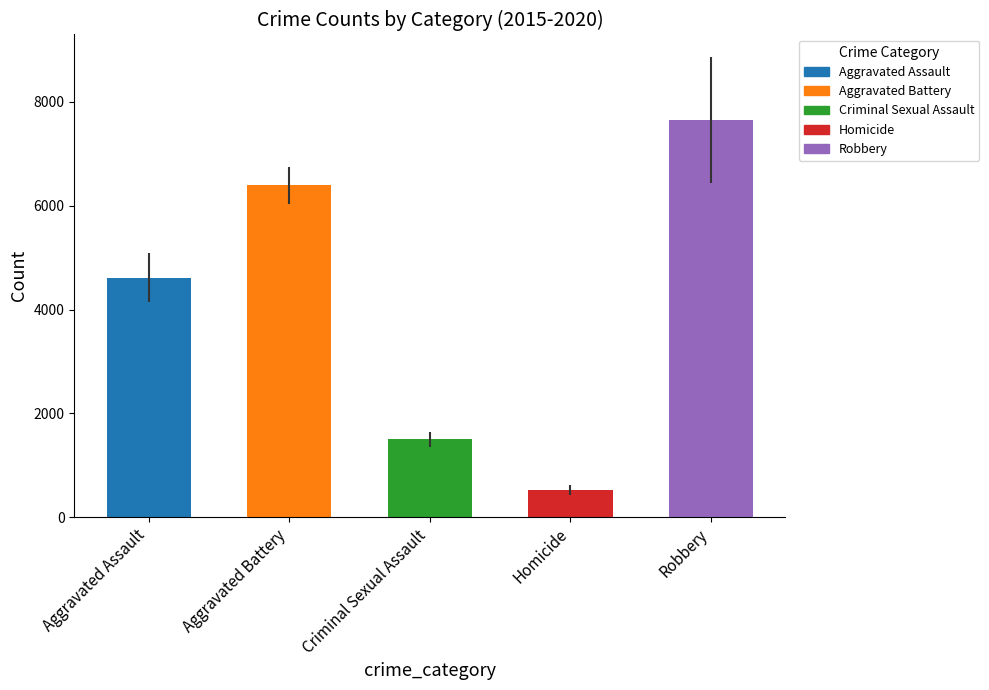

Reading right to left, list all the values displayed in this chart.

Robbery=7650.8	Homicide=521.7	Criminal Sexual Assault=1501.7	Aggravated Battery=6391.7	Aggravated Assault=4616.7